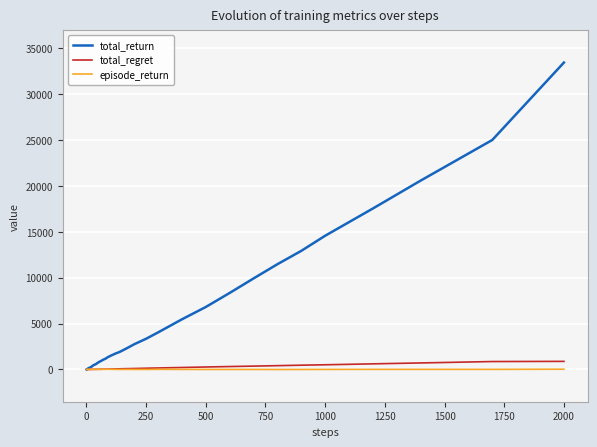

The value of total_regret at 2000 is 885.2. True or false?

True